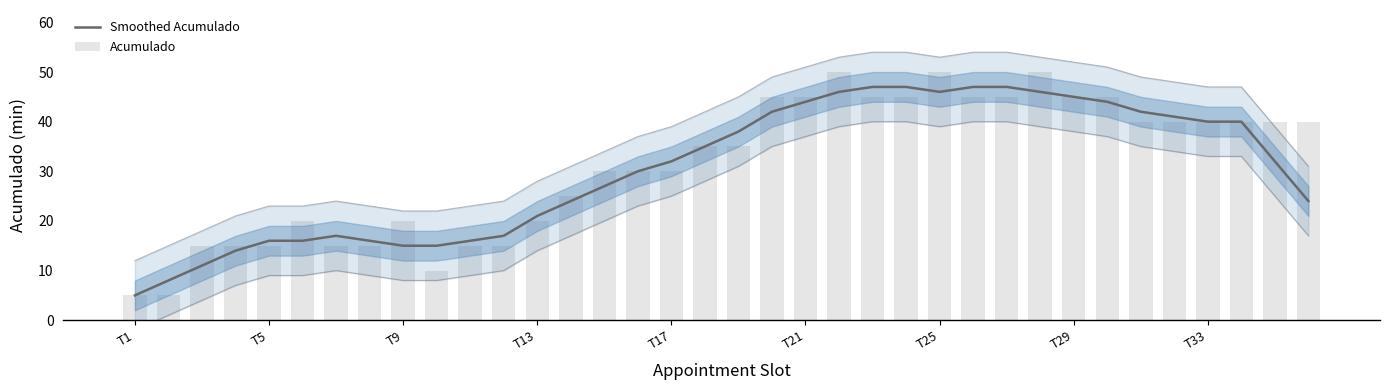

What is the difference between the maximum and second lowest values in the Smoothed Acumulado series?

39